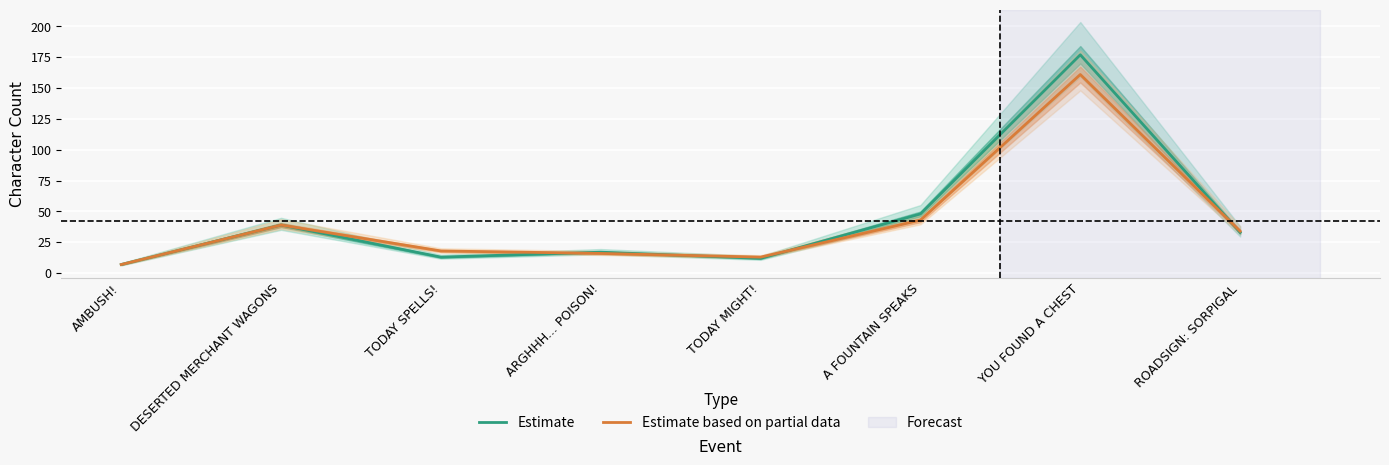

At which category is the sum across all series the highest?

YOU FOUND A CHEST